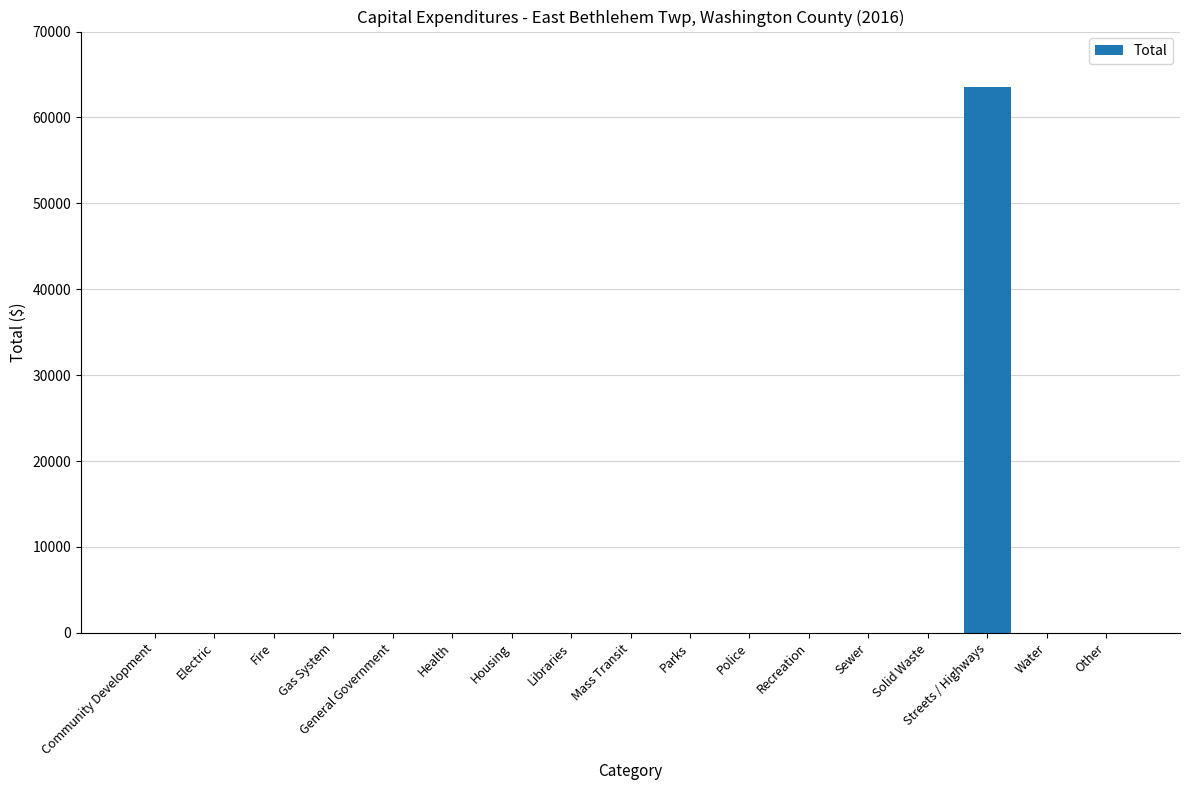

The value at Housing is 26163. True or false?

False